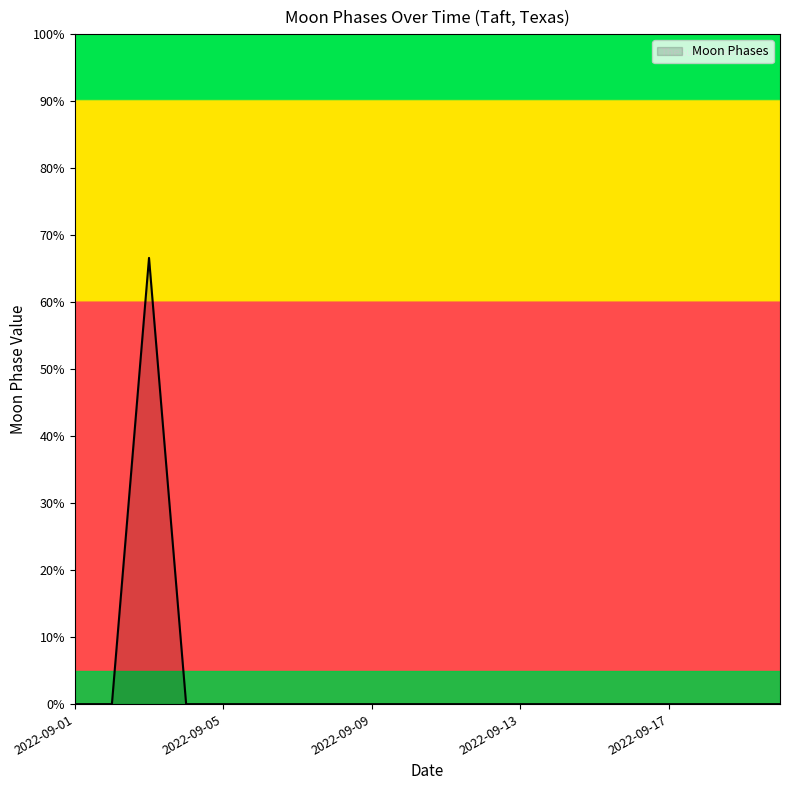

What is the greatest value displayed?

66.6